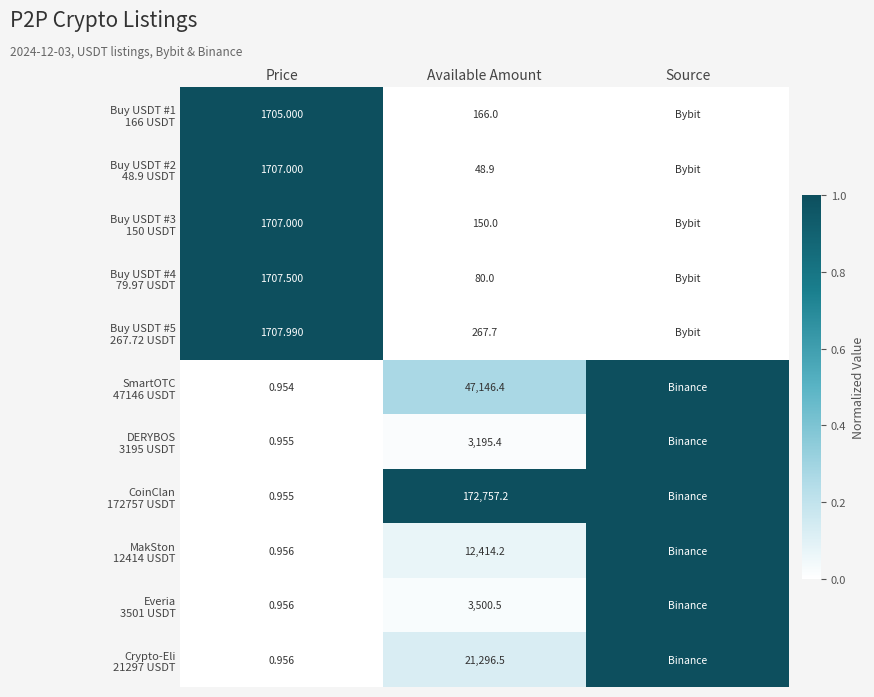

How many data points in Buy USDT #5 267.72 USDT are above 0?

2